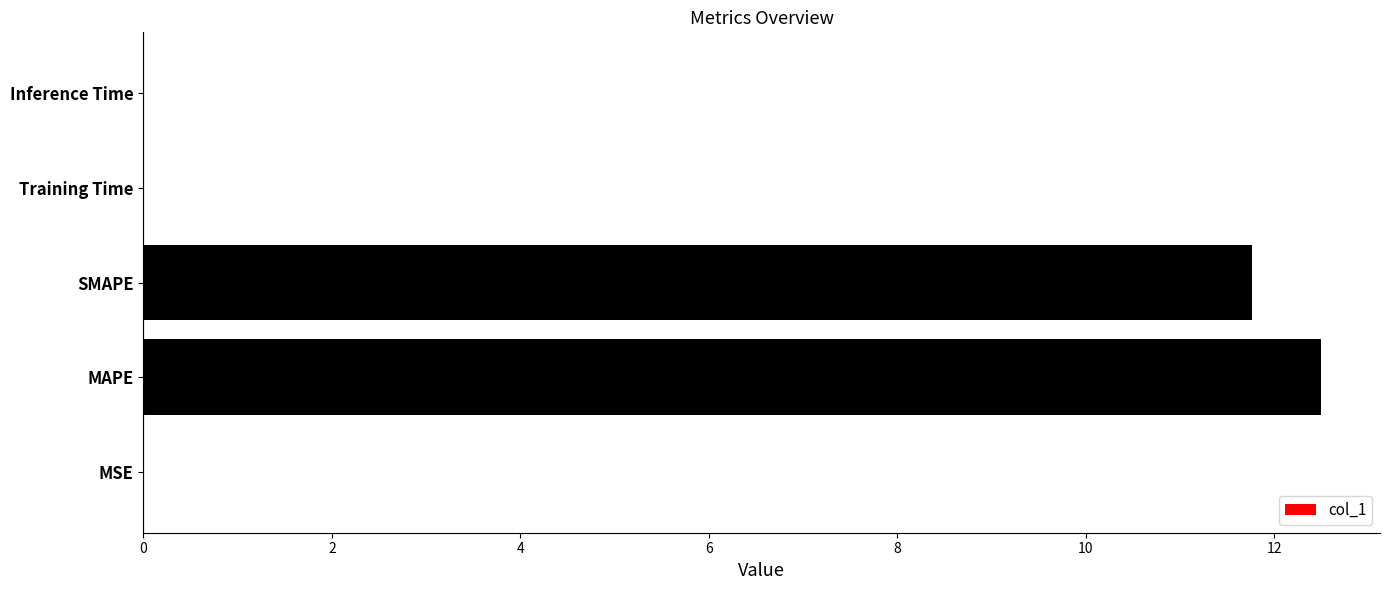

Where is the data nearest to the value 6?

SMAPE